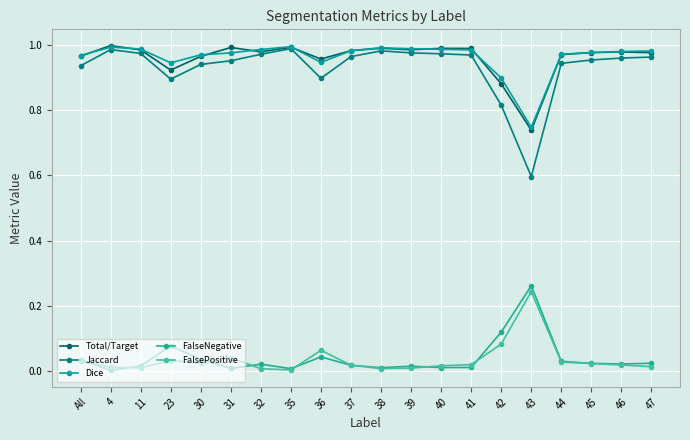

Reading left to right, transcribe all the data shown in this chart.

Total/Target: All=1.0	4=1.0	11=1.0	23=0.9	30=1.0	31=1.0	32=1.0	35=1.0	36=1.0	37=1.0	38=1.0	39=1.0	40=1.0	41=1.0	42=0.9	43=0.7	44=1.0	45=1.0	46=1.0	47=1.0
Jaccard: All=0.9	4=1.0	11=1.0	23=0.9	30=0.9	31=1.0	32=1.0	35=1.0	36=0.9	37=1.0	38=1.0	39=1.0	40=1.0	41=1.0	42=0.8	43=0.6	44=0.9	45=1.0	46=1.0	47=1.0
Dice: All=1.0	4=1.0	11=1.0	23=0.9	30=1.0	31=1.0	32=1.0	35=1.0	36=0.9	37=1.0	38=1.0	39=1.0	40=1.0	41=1.0	42=0.9	43=0.7	44=1.0	45=1.0	46=1.0	47=1.0
FalseNegative: All=0.0	4=0.0	11=0.0	23=0.1	30=0.0	31=0.0	32=0.0	35=0.0	36=0.0	37=0.0	38=0.0	39=0.0	40=0.0	41=0.0	42=0.1	43=0.3	44=0.0	45=0.0	46=0.0	47=0.0
FalsePositive: All=0.0	4=0.0	11=0.0	23=0.0	30=0.0	31=0.0	32=0.0	35=0.0	36=0.1	37=0.0	38=0.0	39=0.0	40=0.0	41=0.0	42=0.1	43=0.2	44=0.0	45=0.0	46=0.0	47=0.0